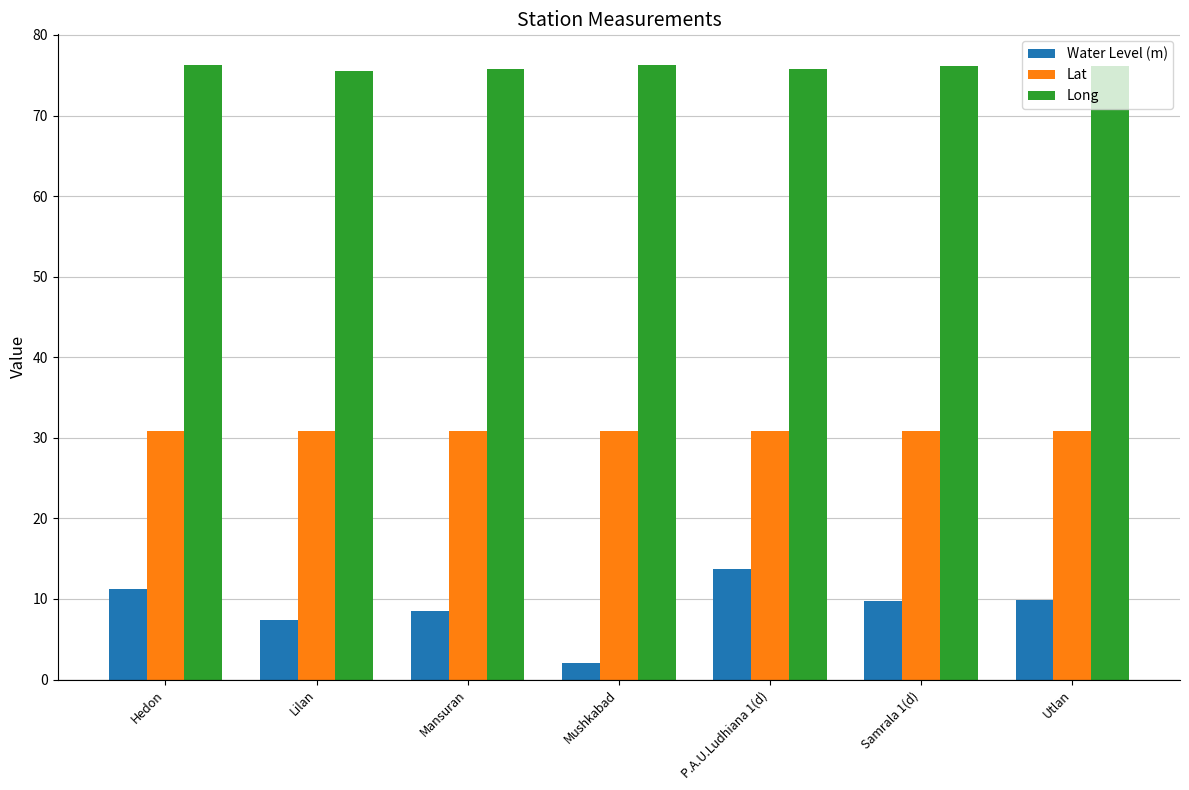

Is it true that Long equals 76.2 at Samrala 1(d)?

True